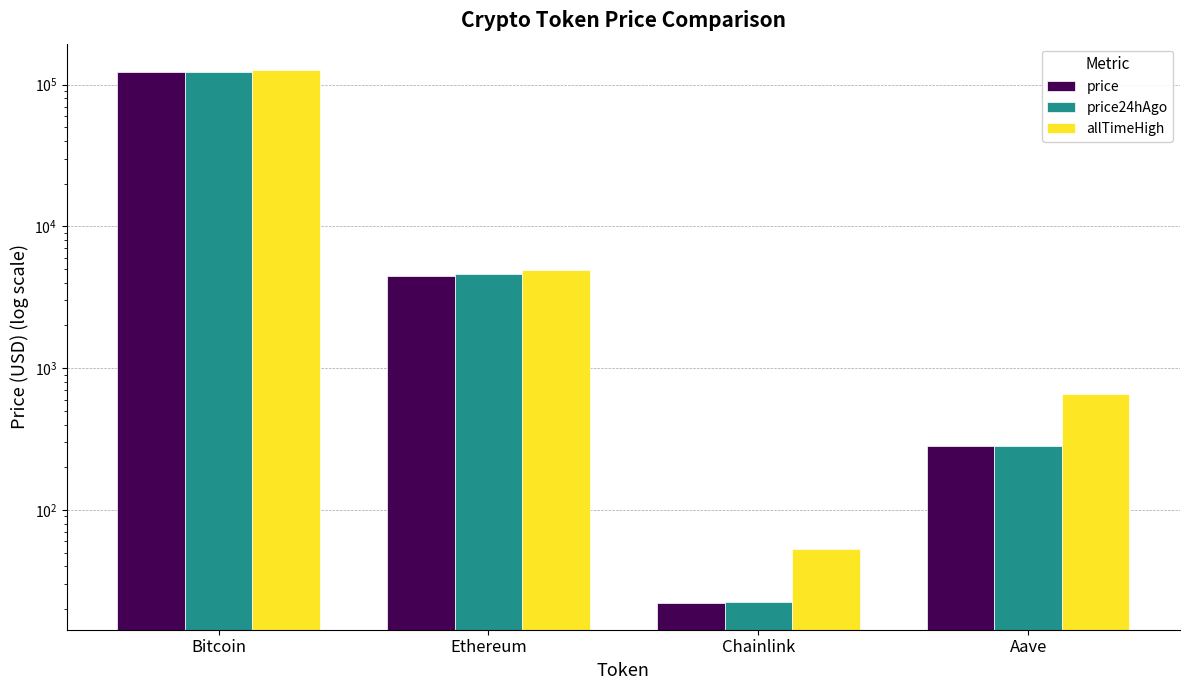

What is the smallest value displayed?

22.0